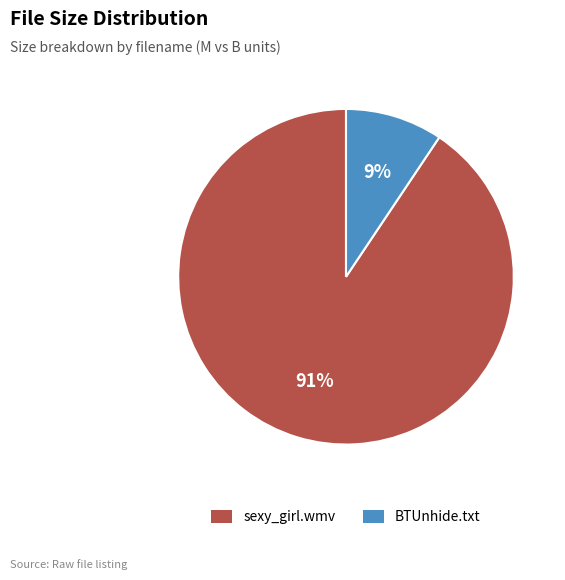

Do sexy_girl.wmv and BTUnhide.txt together represent more than half of the pie?

Yes